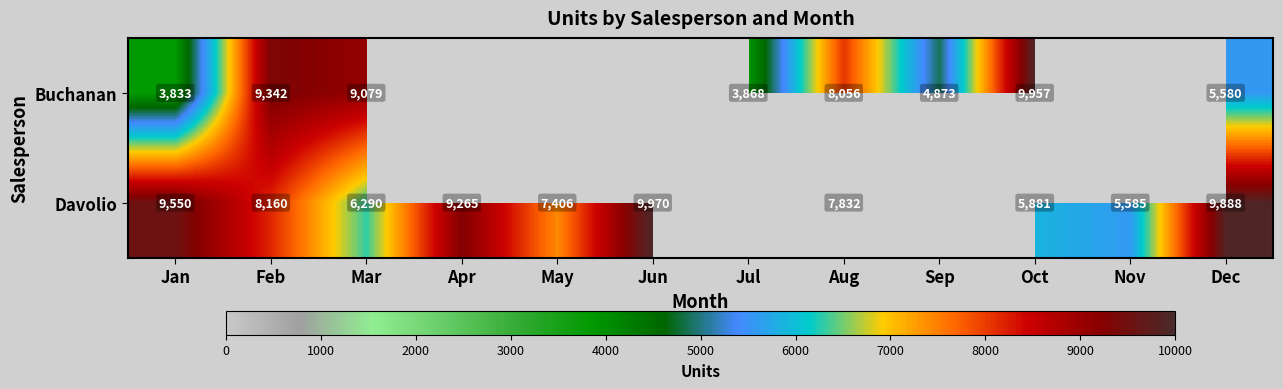

Is the value of Buchanan at Mar greater than the value of Davolio at Jan?

No